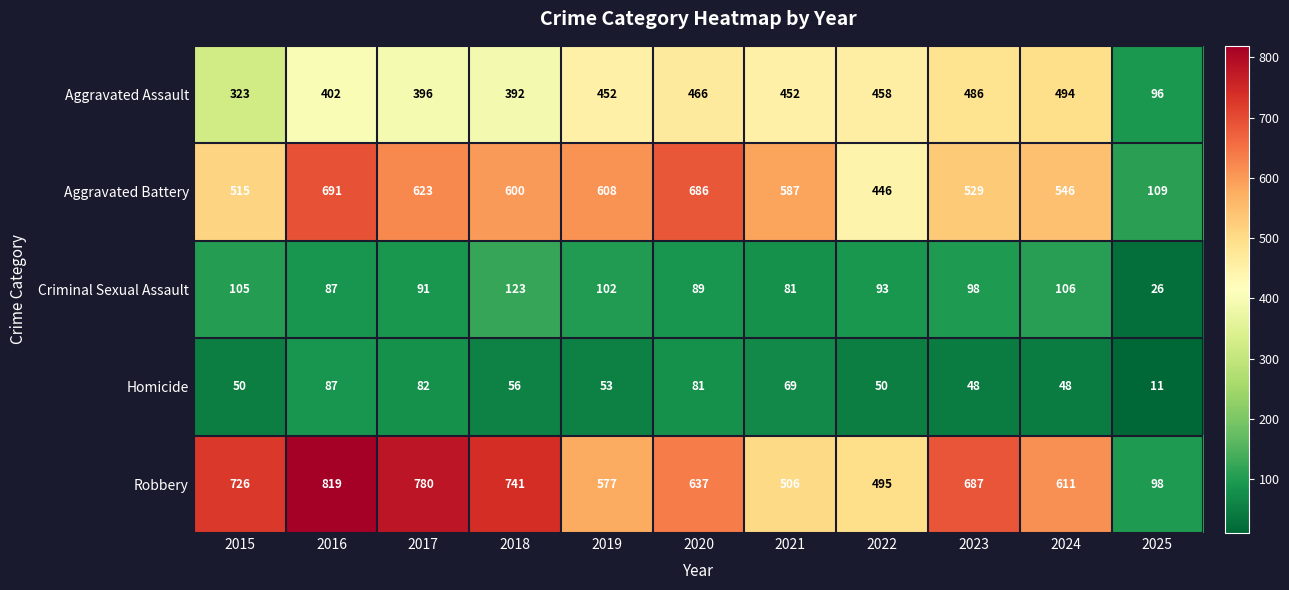

What is the total value across all series at 2015?

1719